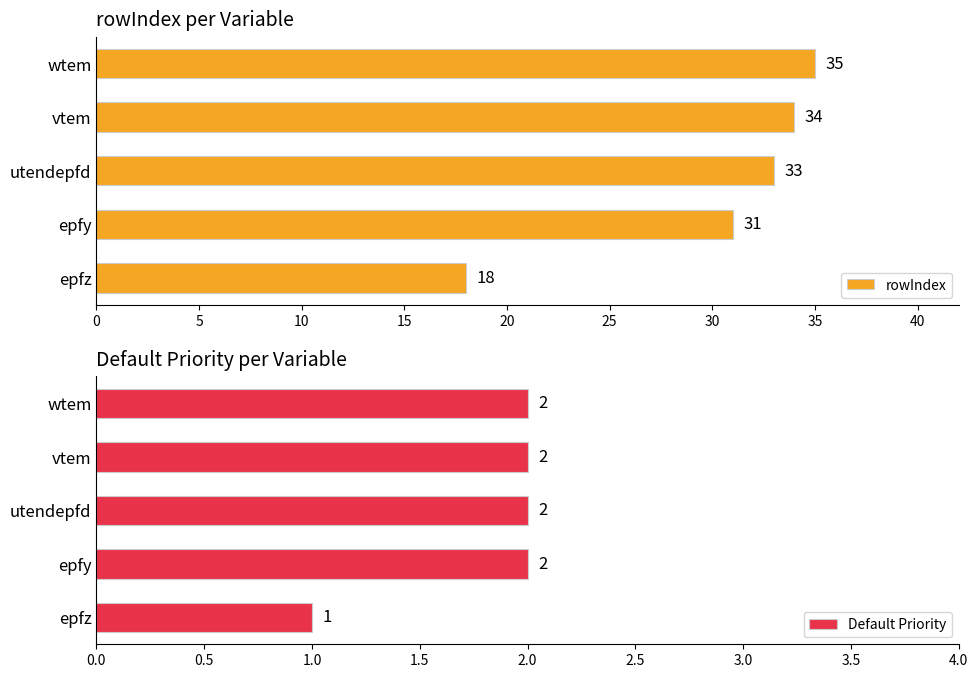

Is it true that rowIndex equals 33 at utendepfd?

True